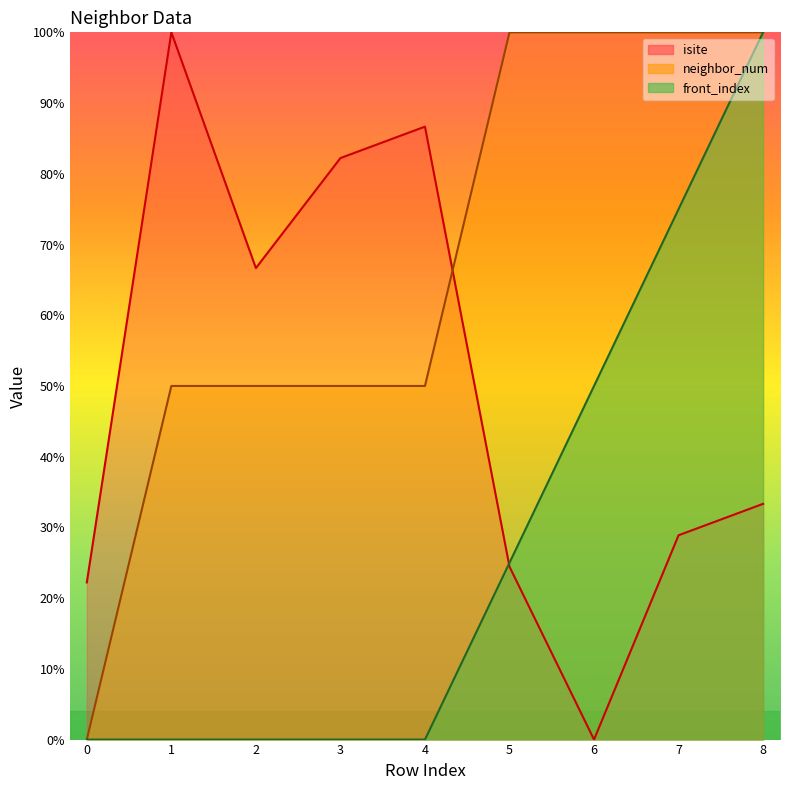

Reading left to right, what are all the values shown in this chart?

isite: 22.2	100.0	66.7	82.2	86.7	24.4	0.0	28.9	33.3
neighbor_num: 0.0	50.0	50.0	50.0	50.0	100.0	100.0	100.0	100.0
front_index: 0.0	0.0	0.0	0.0	0.0	25.0	50.0	75.0	100.0